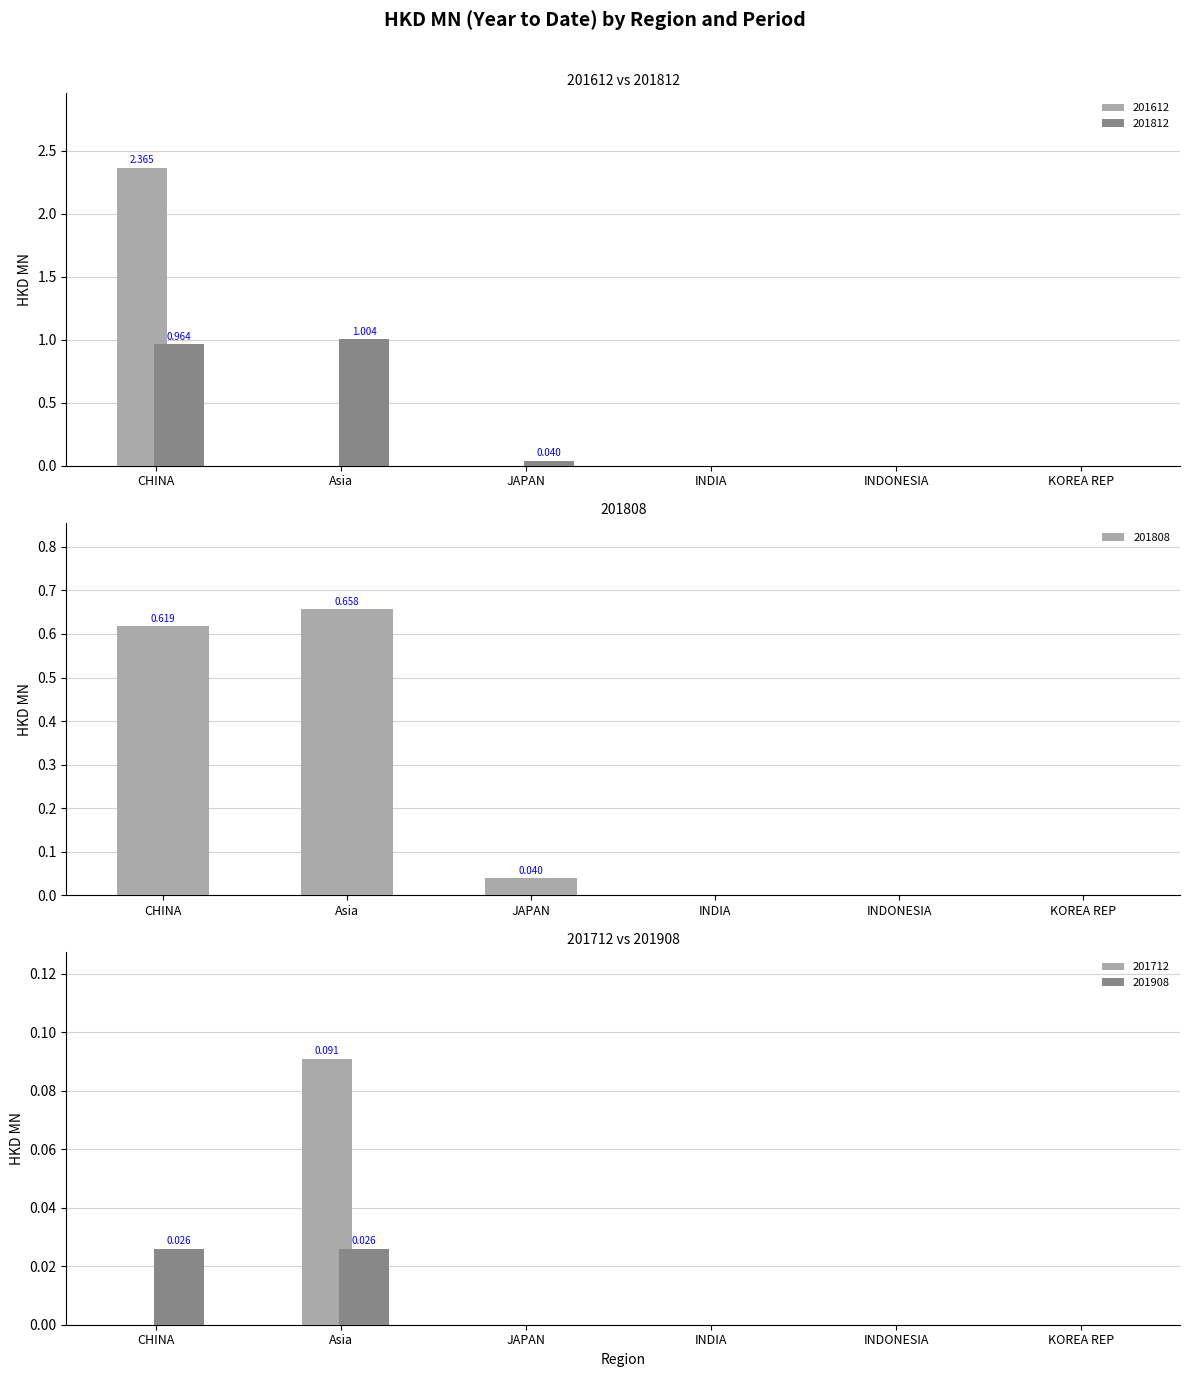

List the labels in order of 201712 value, smallest first.

CHINA, JAPAN, INDIA, INDONESIA, KOREA REP, Asia